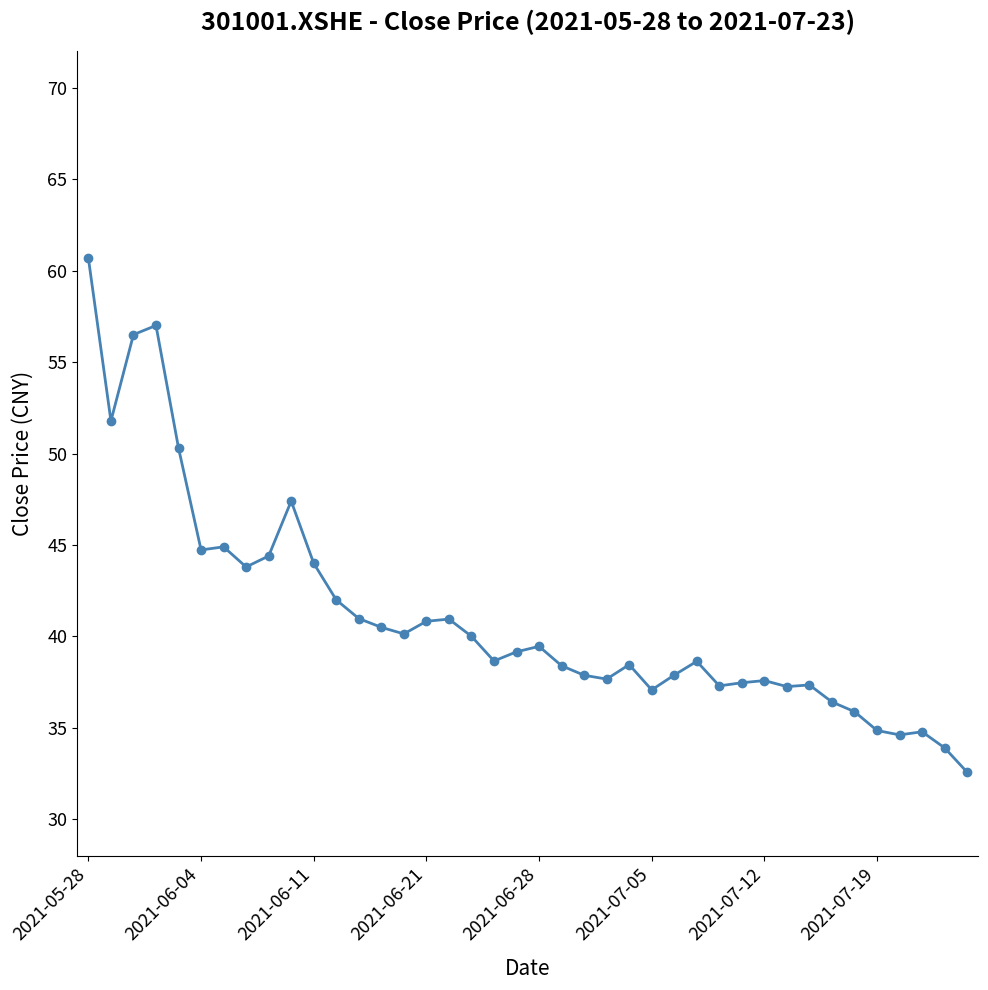

What is the sum of all values?

1644.2